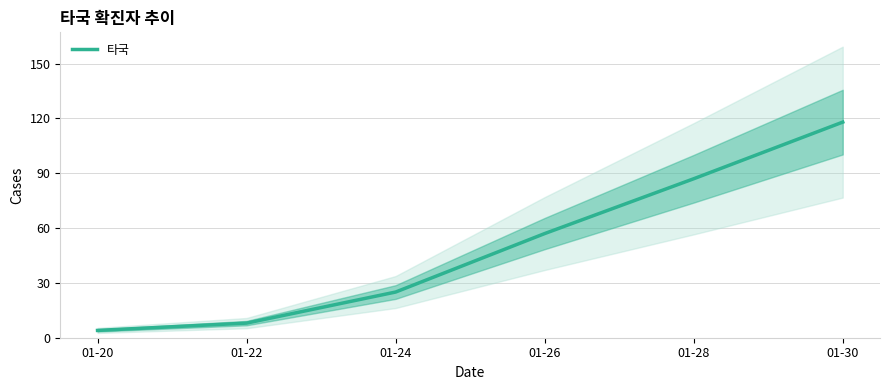

What is the value of the 4th point from the left?

57